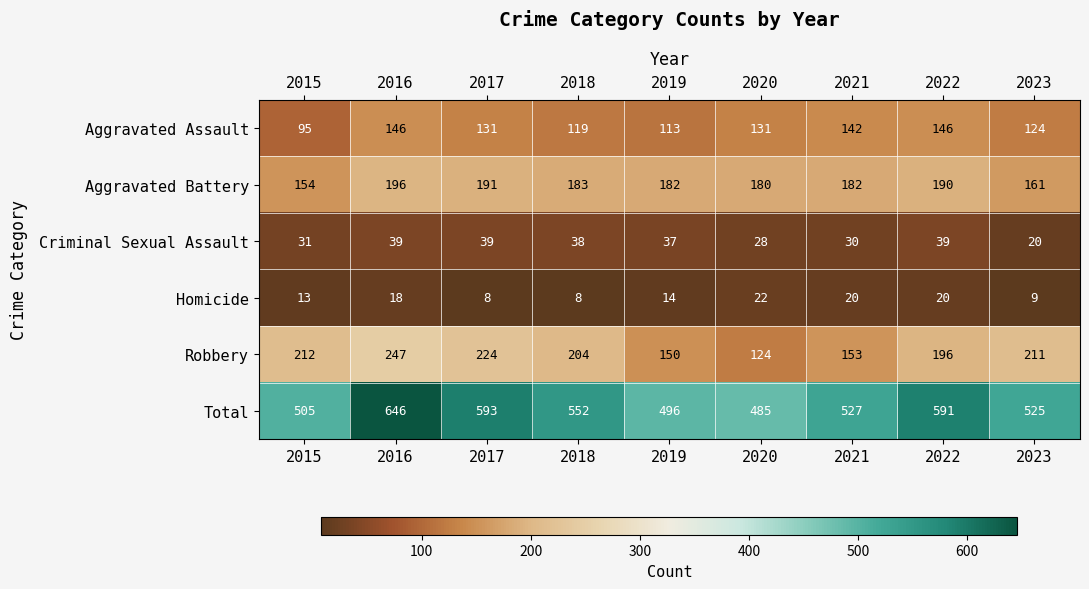

True or false: Aggravated Assault has a value of 113 at 2019.

True